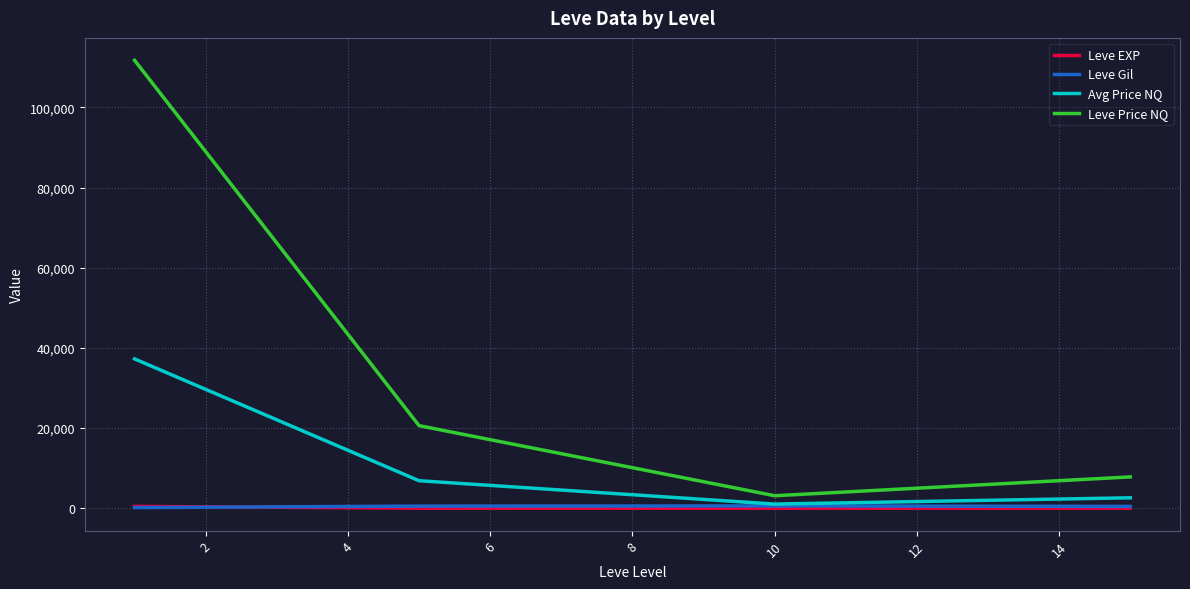

Does the chart have visible grid lines?

Yes